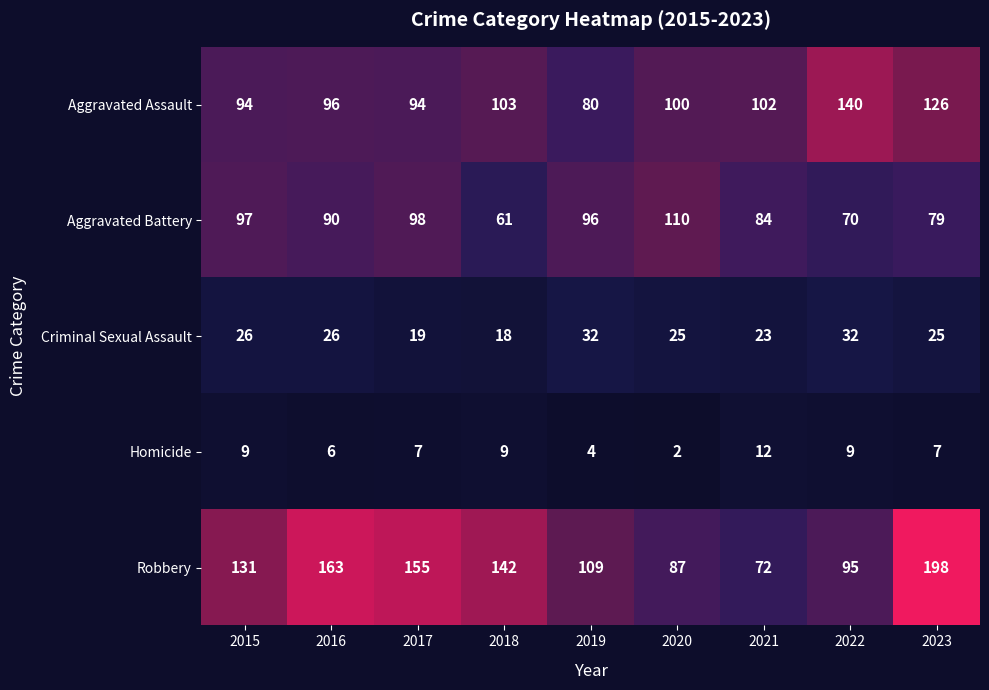

Read the Criminal Sexual Assault value at 2015, to the nearest 10.

30